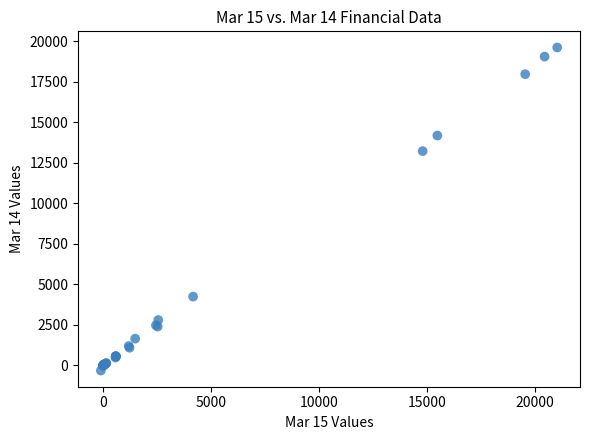

What Y value in the scatter plot is closest to 9643?

13216.0